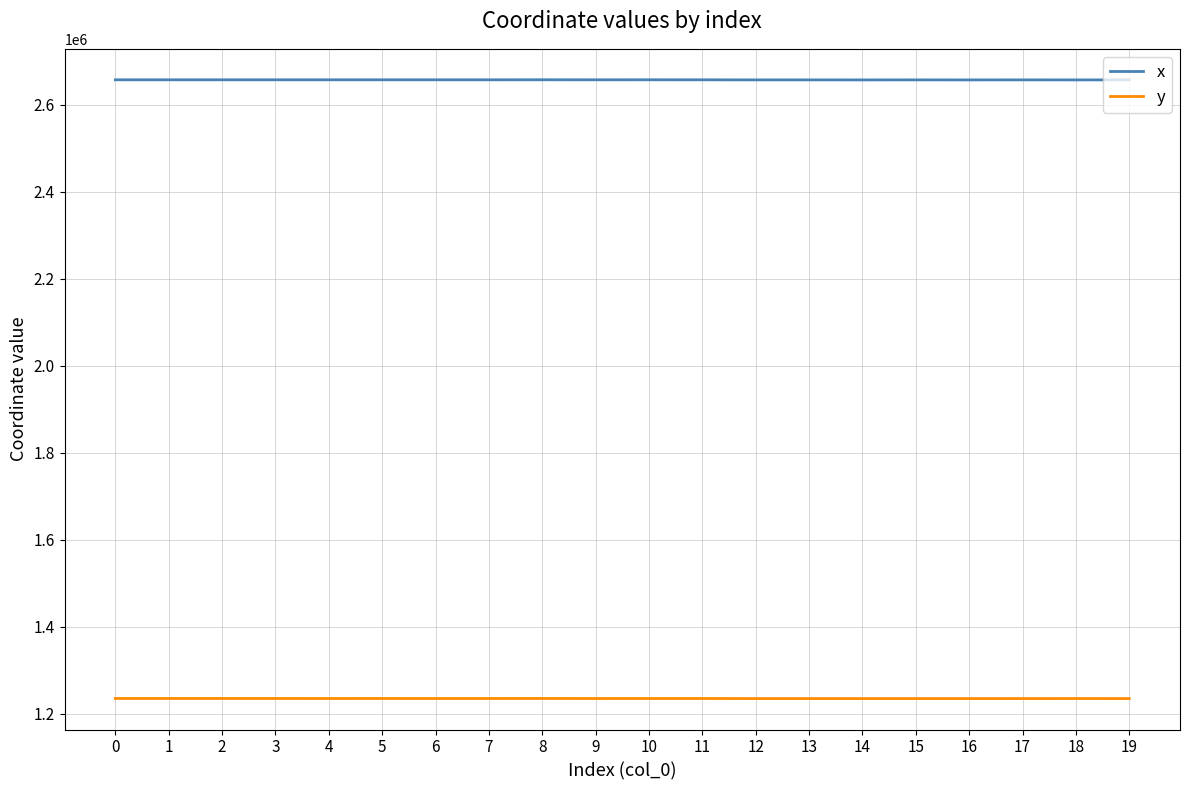

Read the y value at 17.

1235096.0